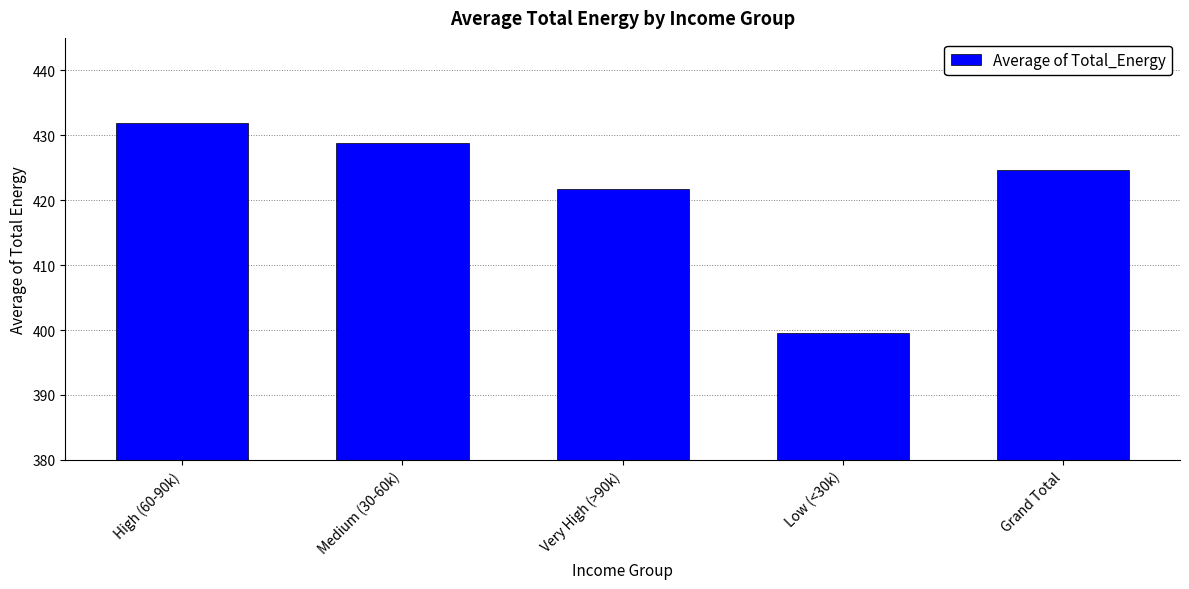

What is the ratio of the value at High (60-90k) to the value at Medium (30-60k)?

1.0